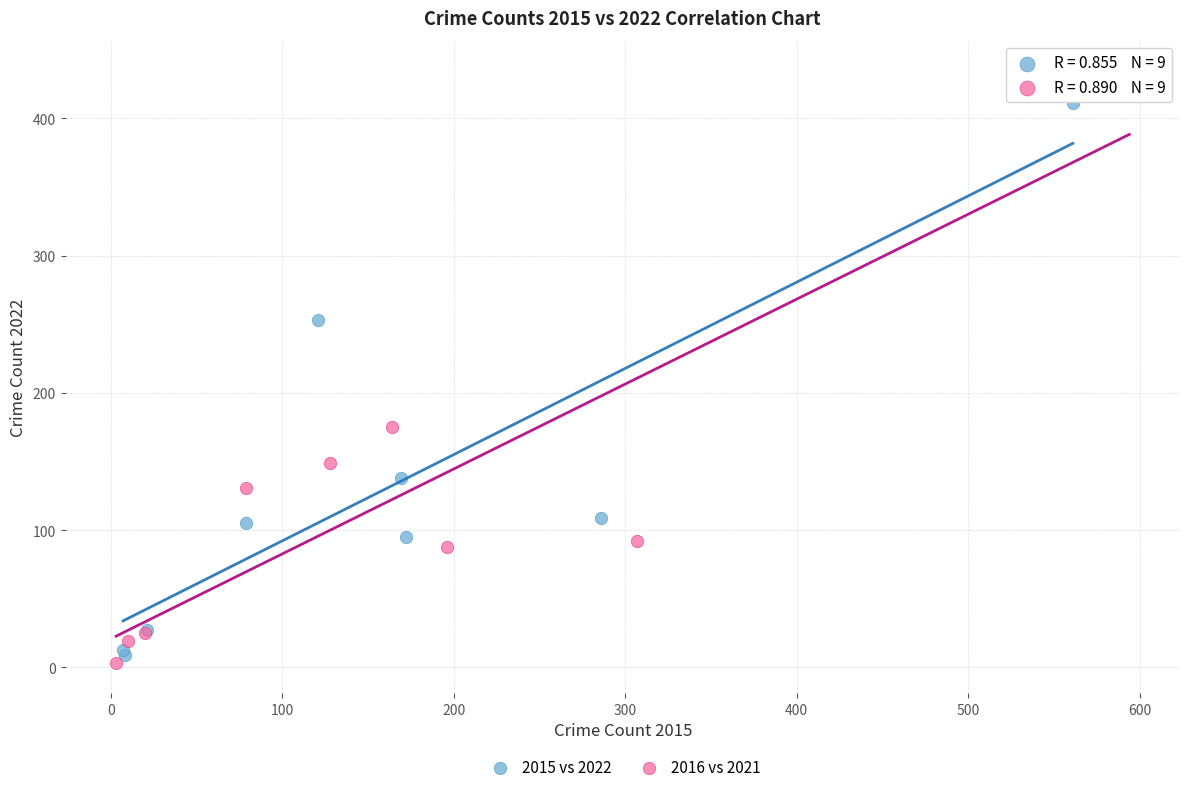

Which series has the widest spread of Y values?

2016 vs 2021